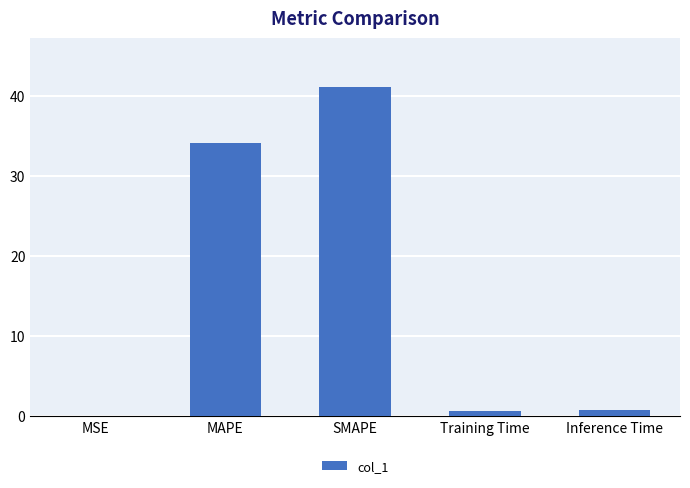

Read the value at Inference Time.

0.8